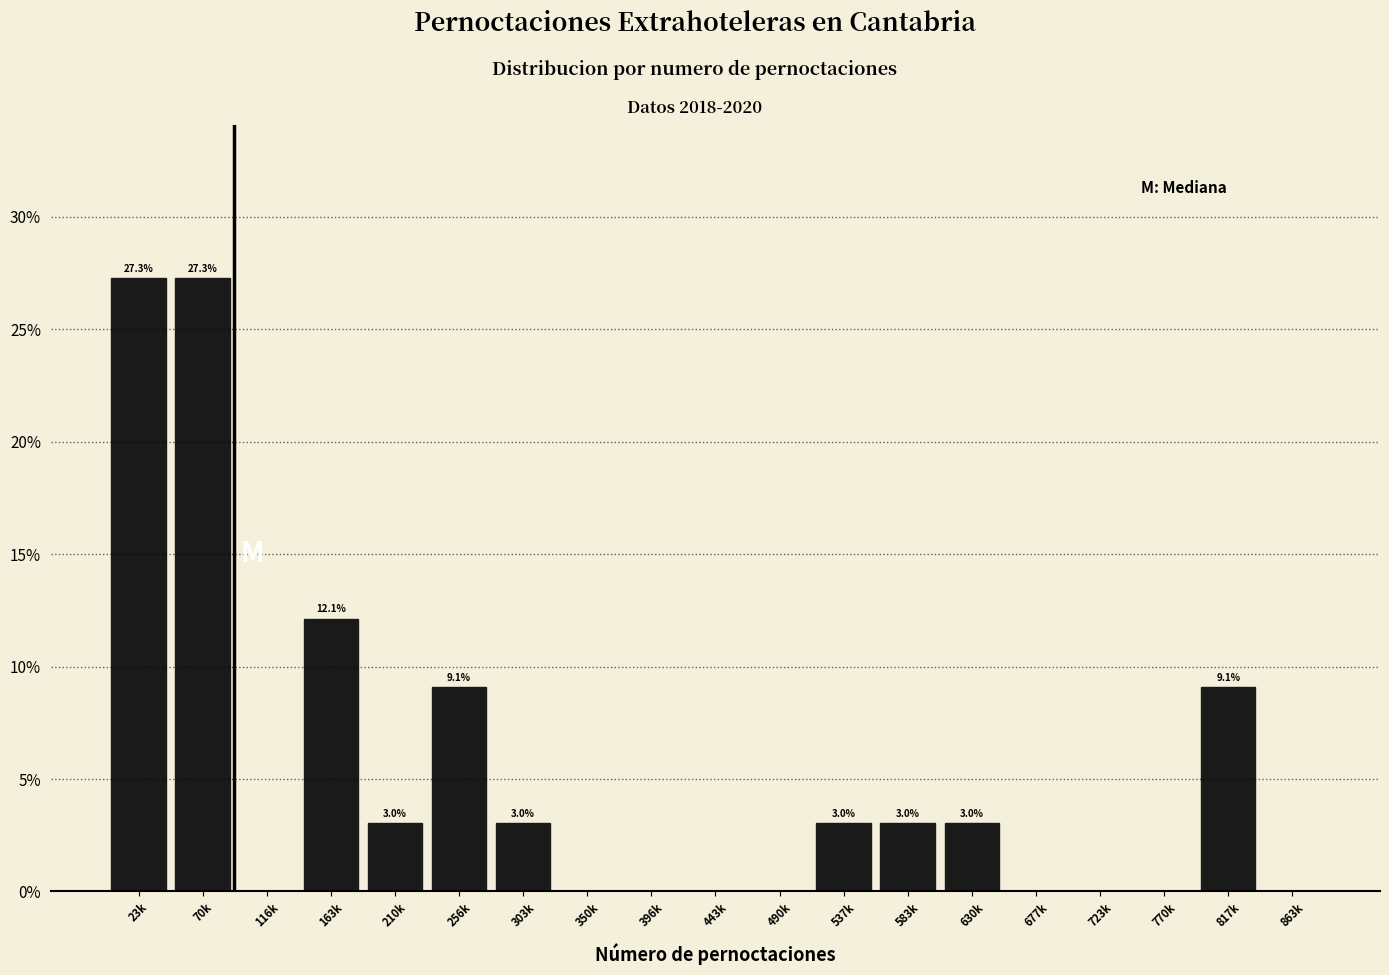

Are the bars horizontal?

No